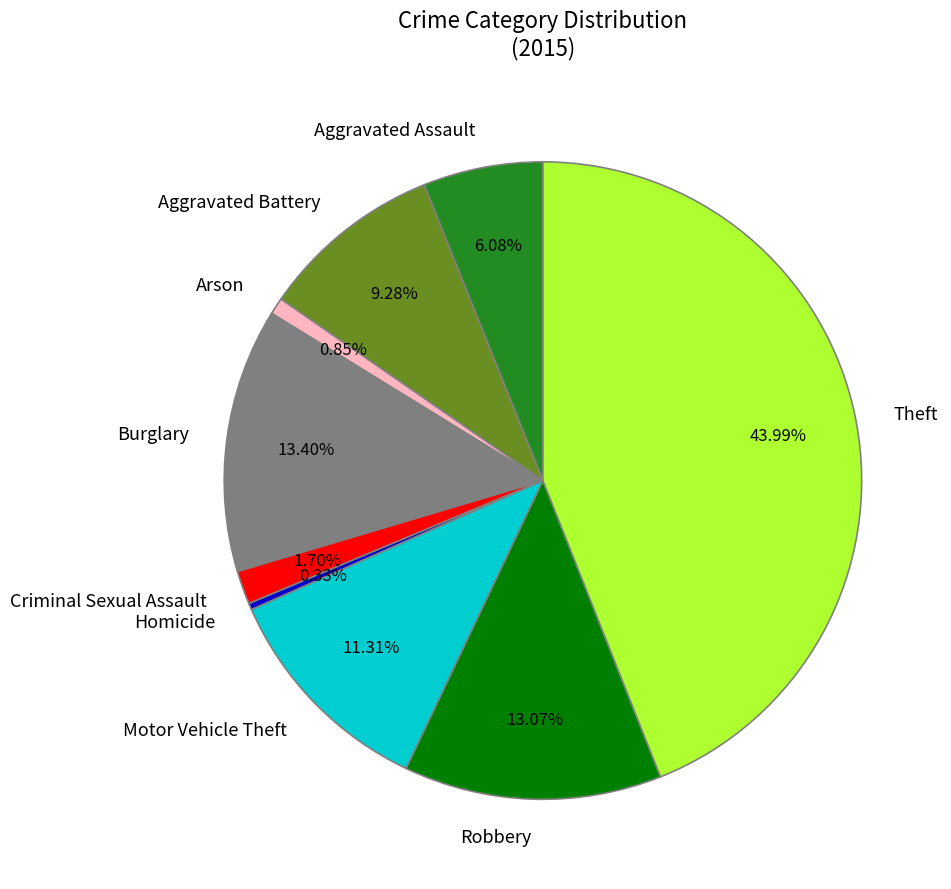

What is the total percentage of Burglary and Aggravated Battery?

22.7%